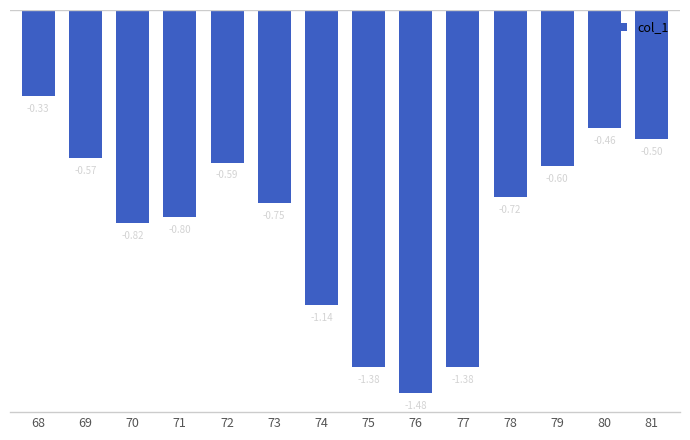

What is the difference between the values at 68 and 73?

0.4